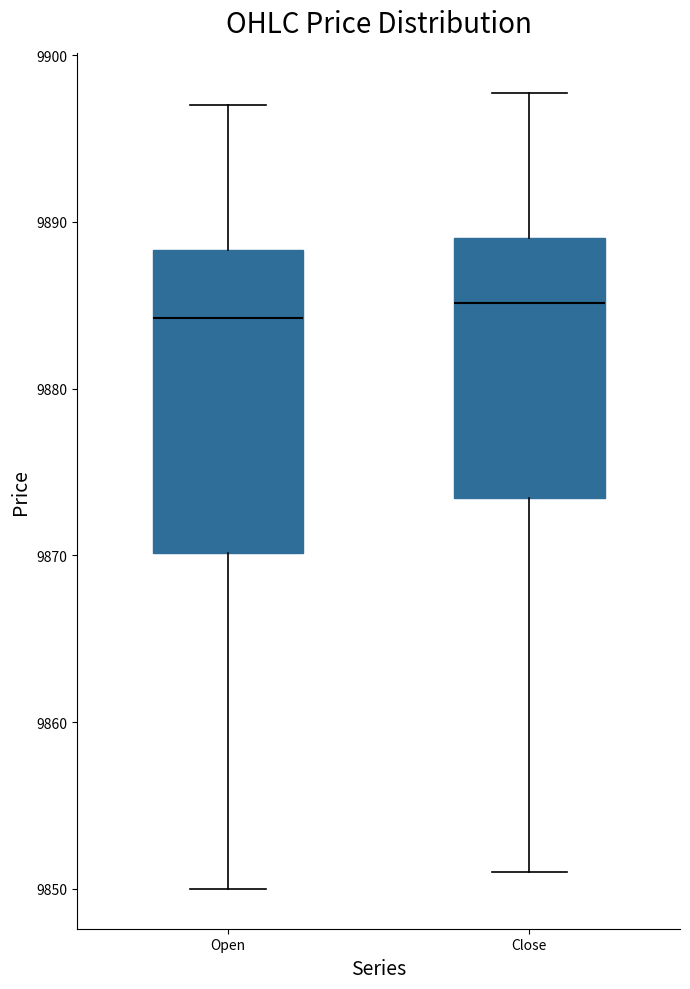

Where is the lower edge of the box for Open on the y-axis? The values are not printed on the chart, so give them approximately, as read against the axis.

9870